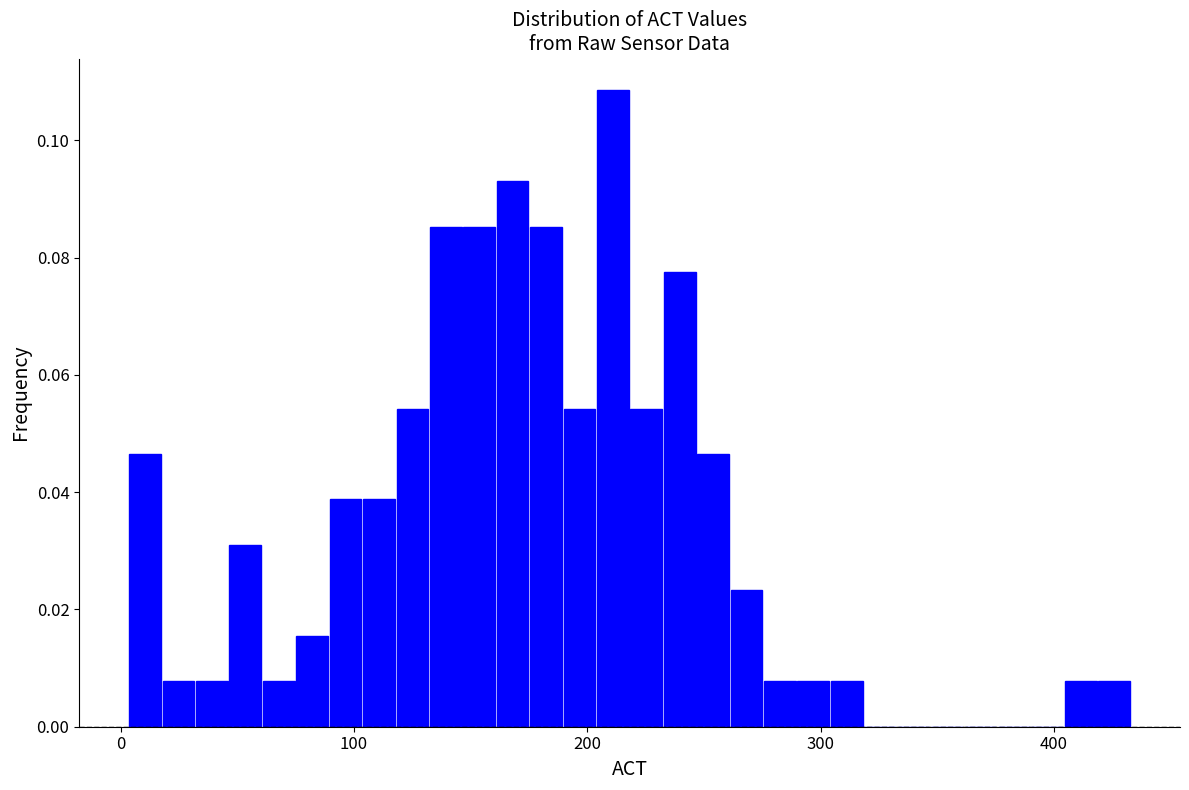

Around what value on the x-axis is the tallest bar? Give the approximate position of its centre, as read against the axis.

210